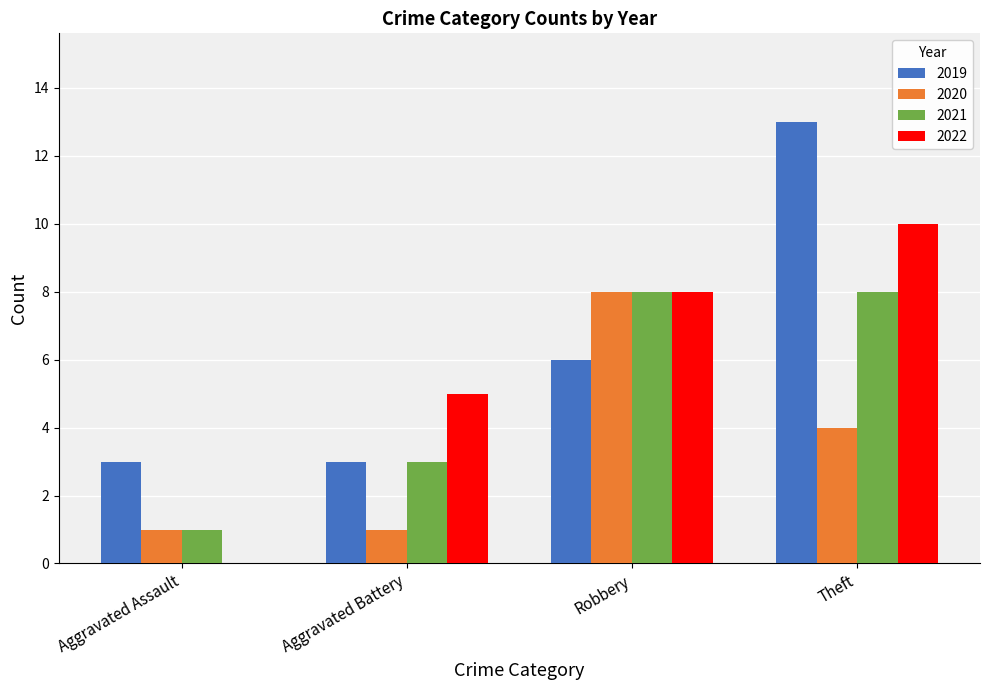

Reading right to left, what are all the values shown in this chart?

2019: Theft=13	Robbery=6	Aggravated Battery=3	Aggravated Assault=3
2020: Theft=4	Robbery=8	Aggravated Battery=1	Aggravated Assault=1
2021: Theft=8	Robbery=8	Aggravated Battery=3	Aggravated Assault=1
2022: Theft=10	Robbery=8	Aggravated Battery=5	Aggravated Assault=0